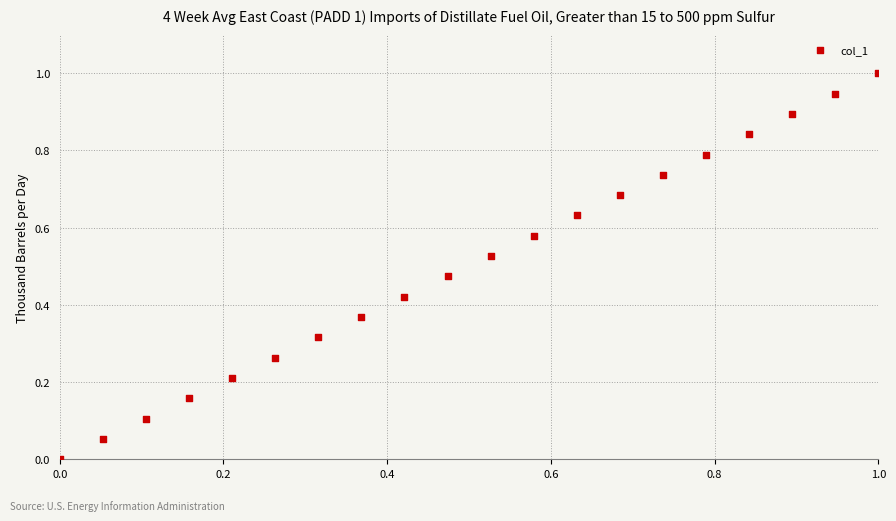

What is the range of X values (max minus min)?

1.0